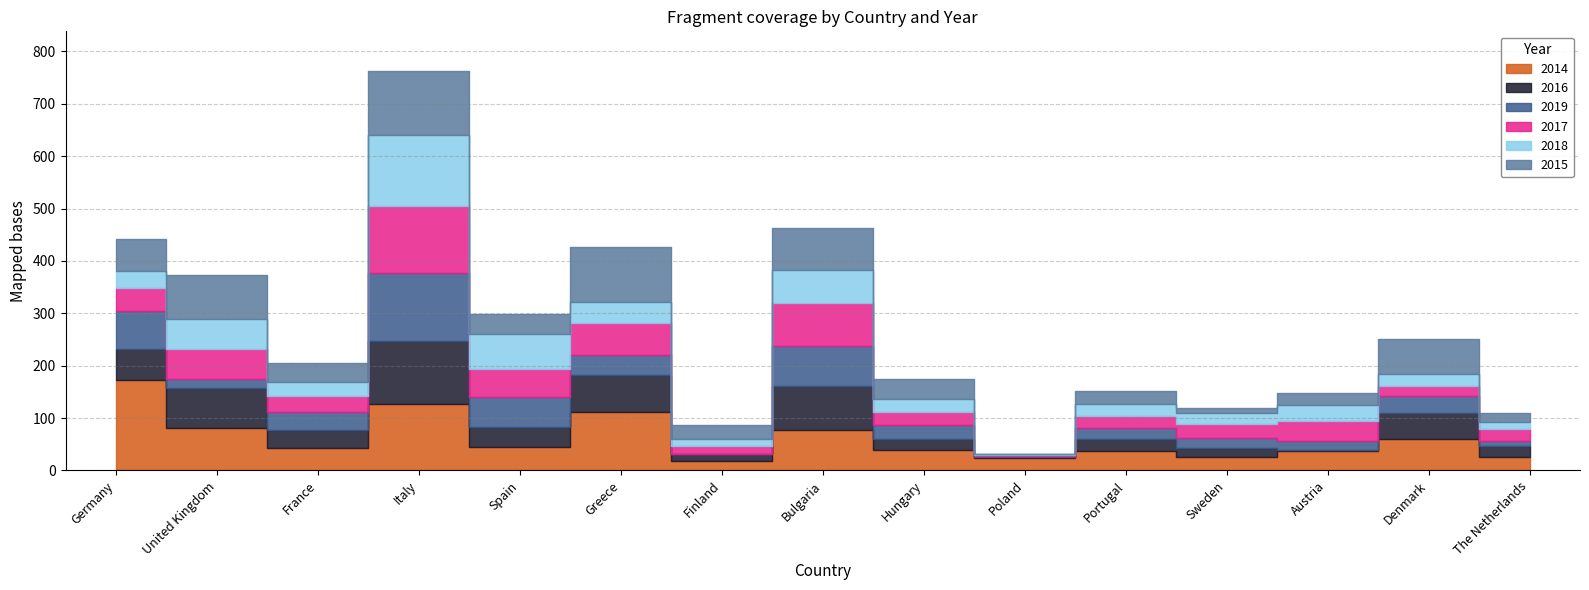

At which category does 2017 reach its first local valley?

France